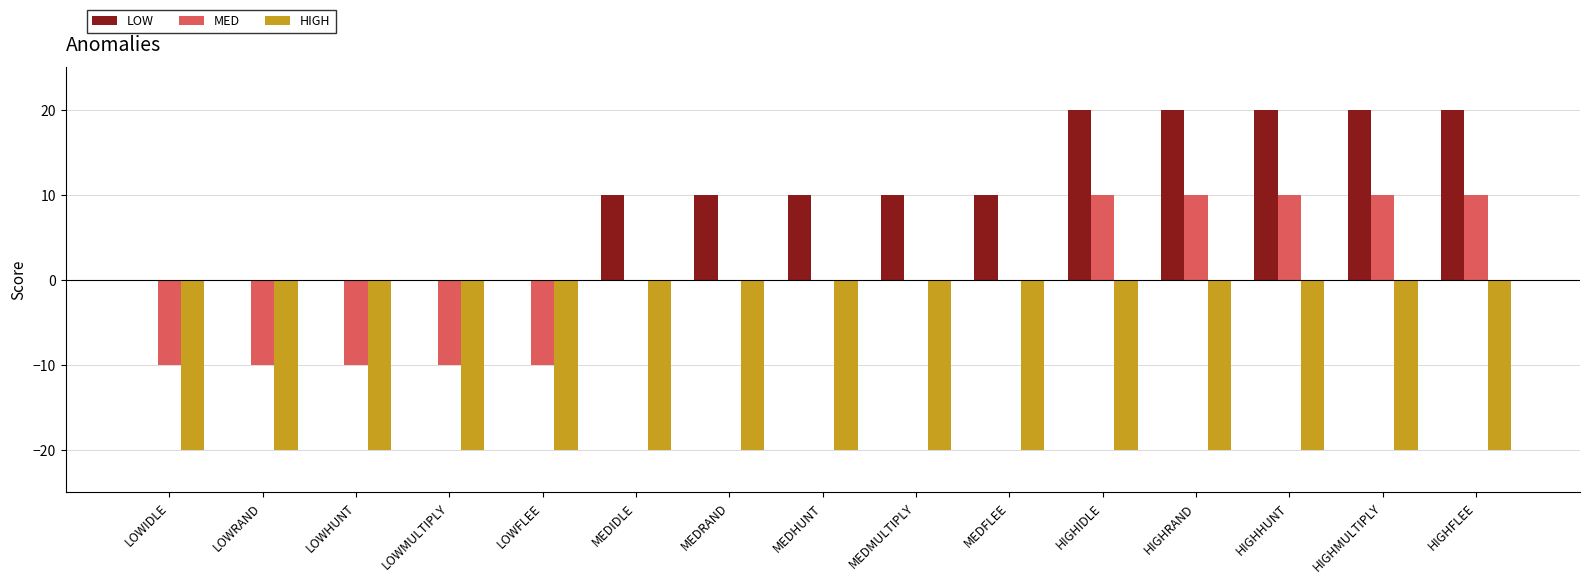

True or false: LOW has a value of 11 at LOWIDLE.

False